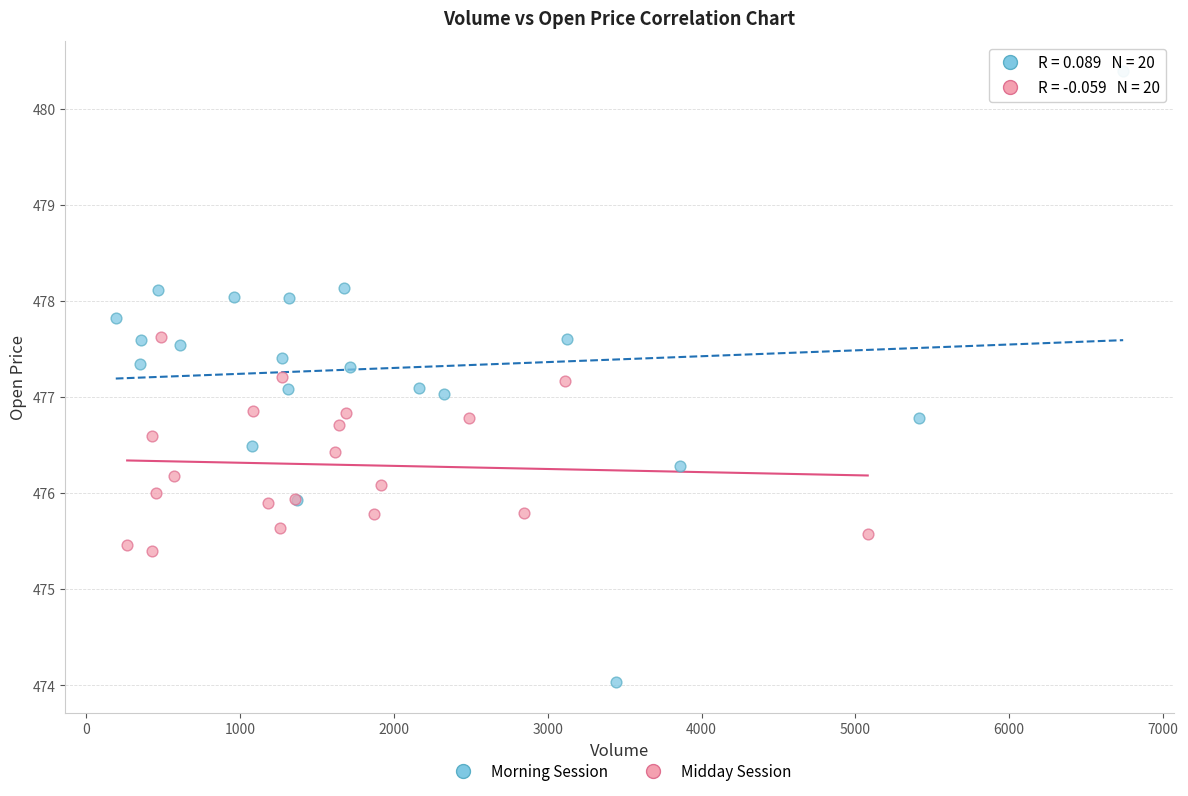

Which series contains the lowest Y value?

Morning Session